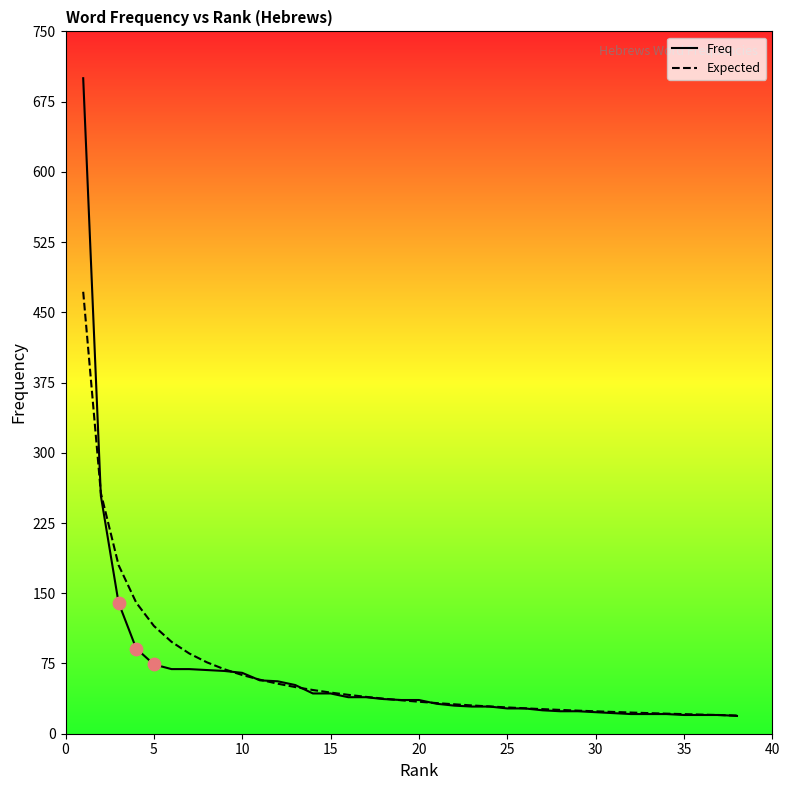

True or false: Expected has a value of 34.2 at 20.

True